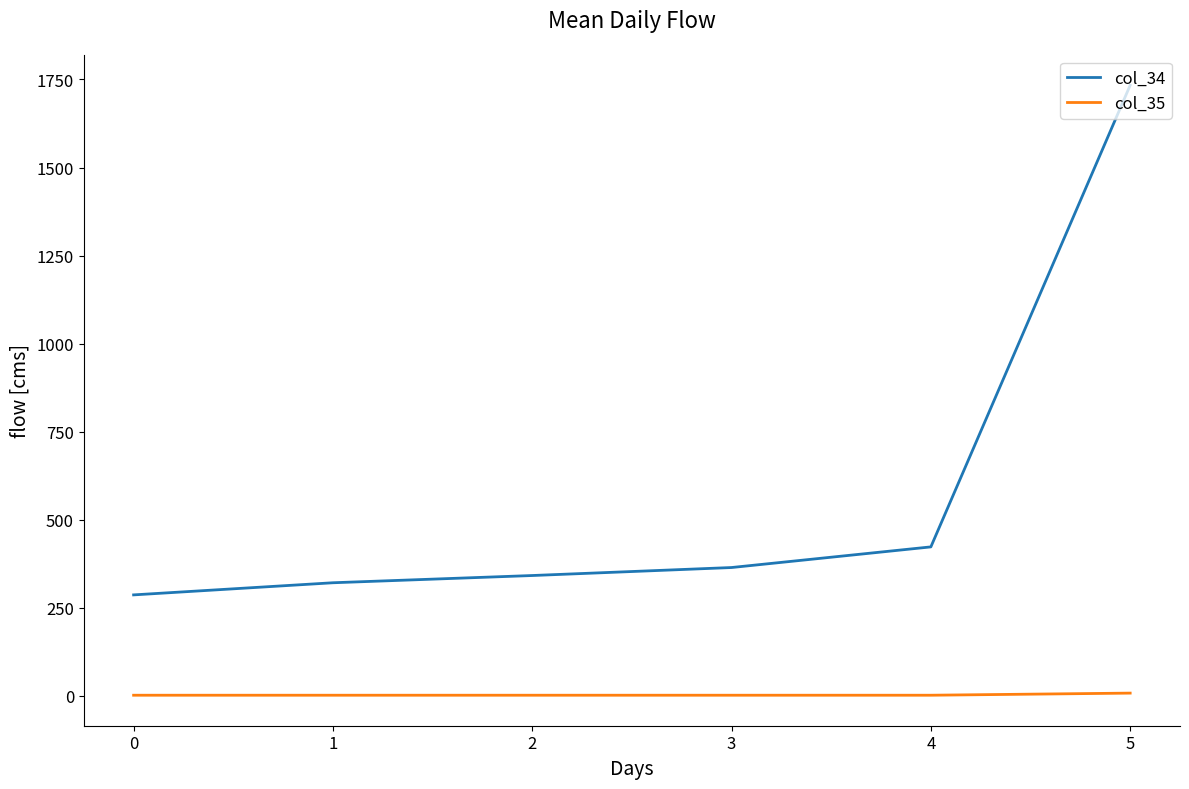

Which series has the widest spread of values?

col_34